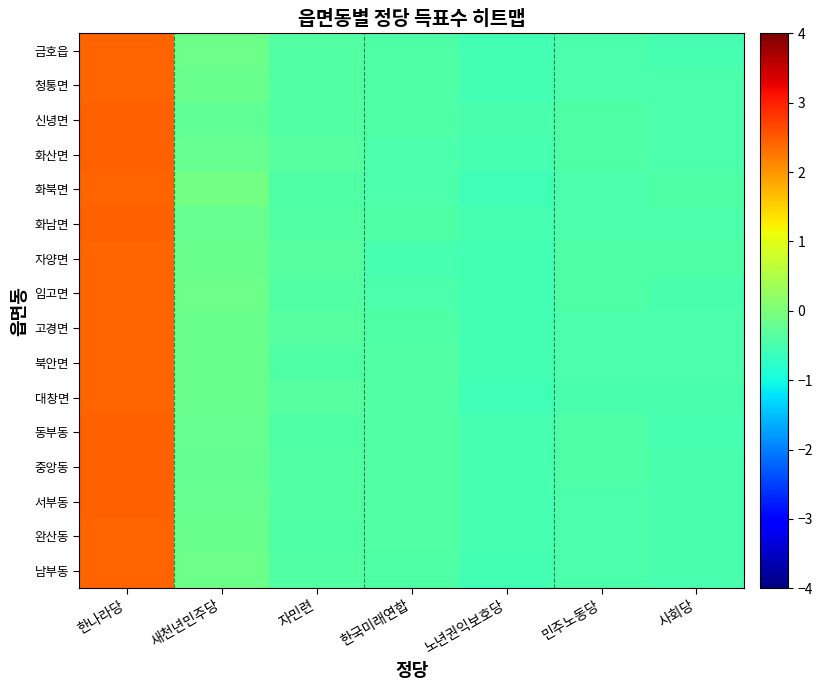

What is the difference between the highest and lowest values at 한국미래연합?

0.1